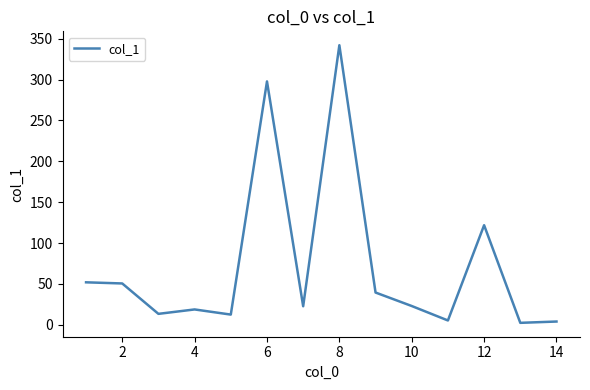

What is the difference between the maximum and minimum values?

339.8